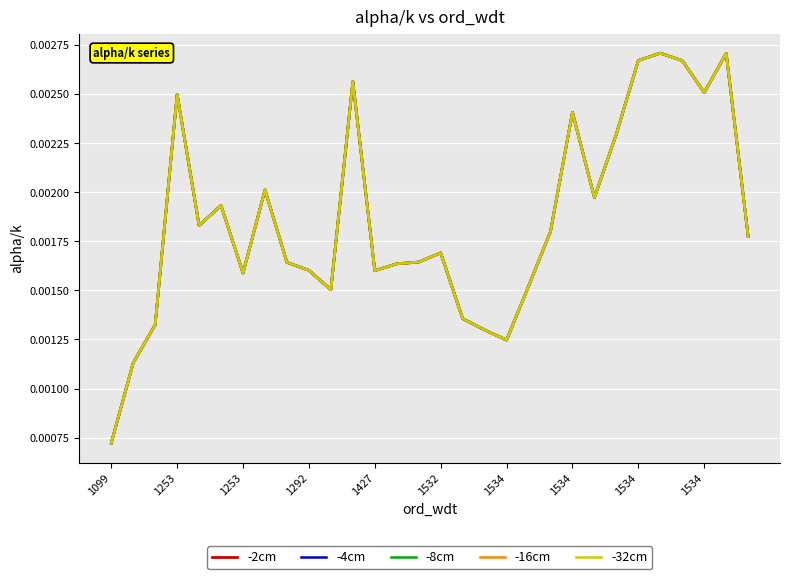

At how many categories does at least one series exceed 0?

30